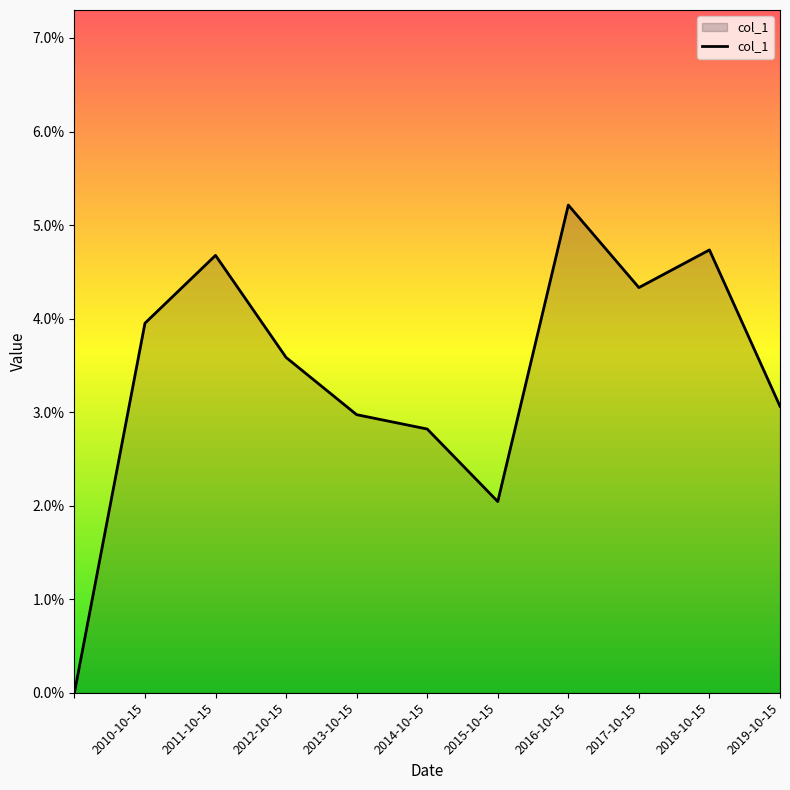

Does the chart display data point markers on the line(s)?

No